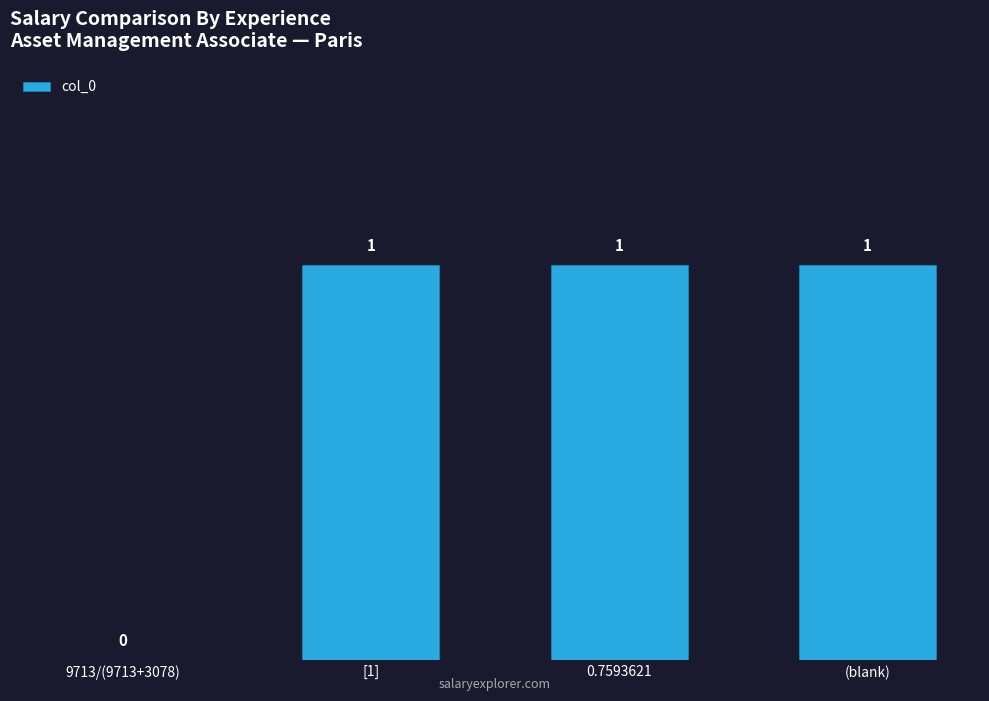

At which label is the value closest to 0?

9713/(9713+3078)